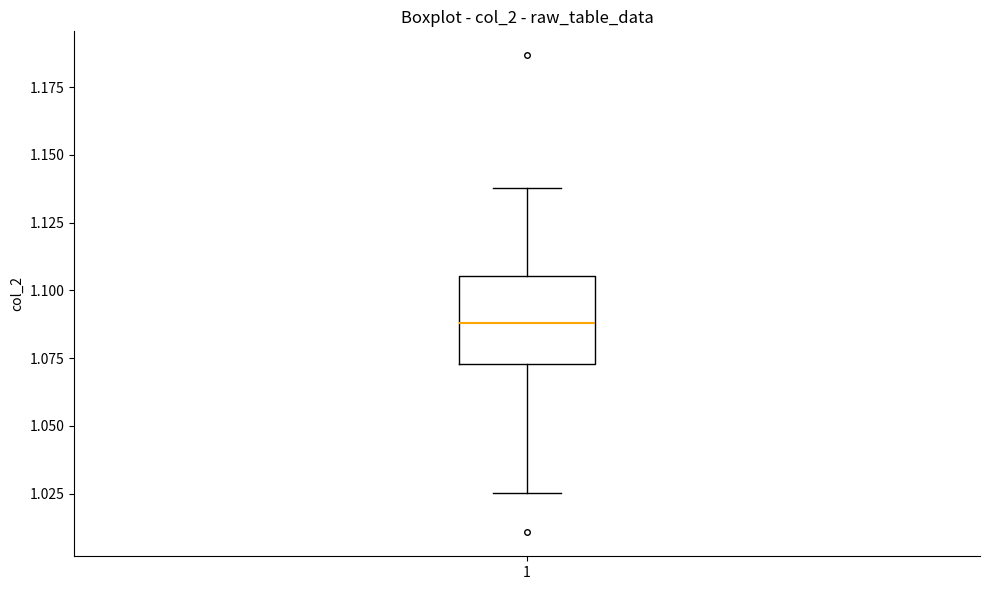

Where is the lower edge of the box at x = 1 on the y-axis? The values are not printed on the chart, so give them approximately, as read against the axis.

1.075